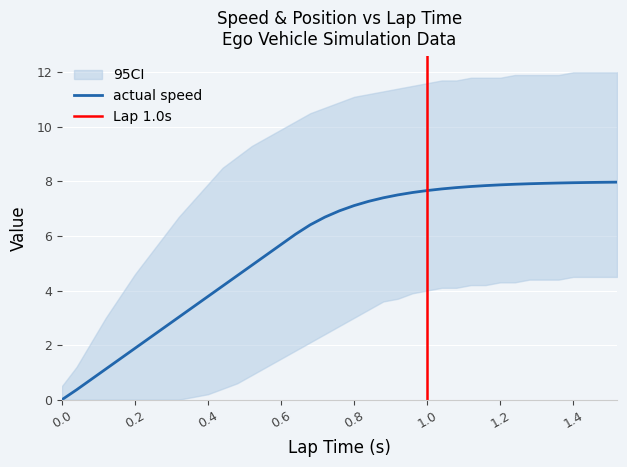

Which series has the largest total across all categories?

actual speed